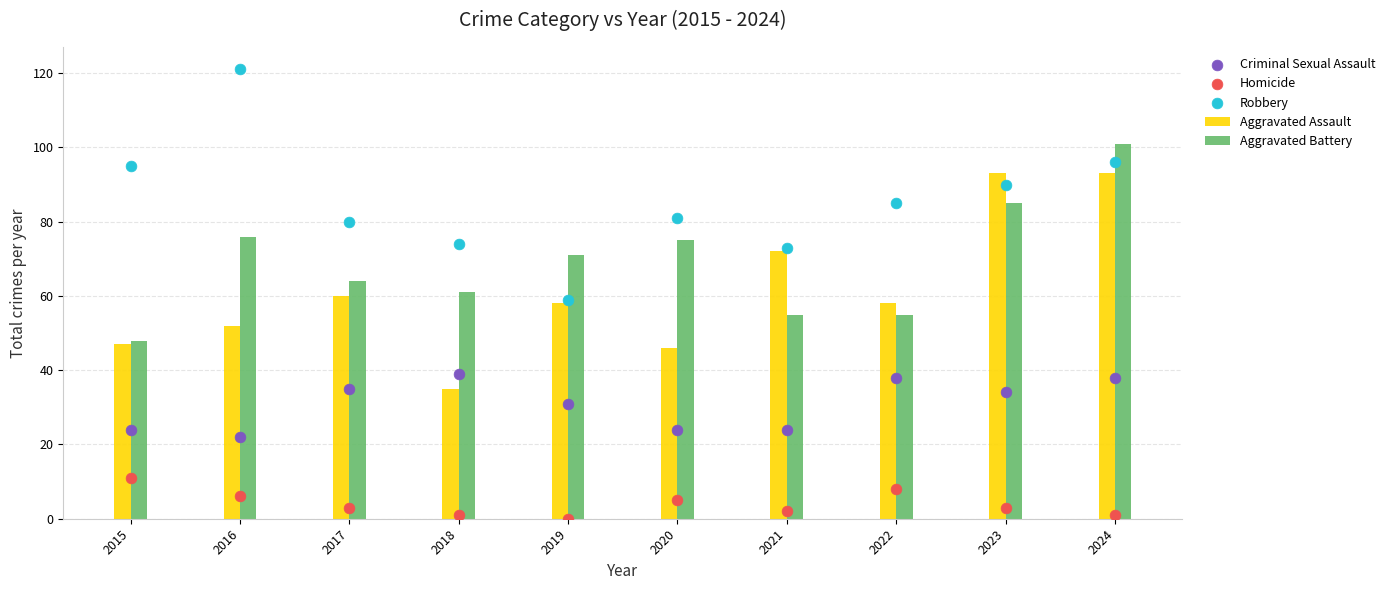

Is the value of Homicide at 2021 greater than the value of Aggravated Assault at 2023?

No